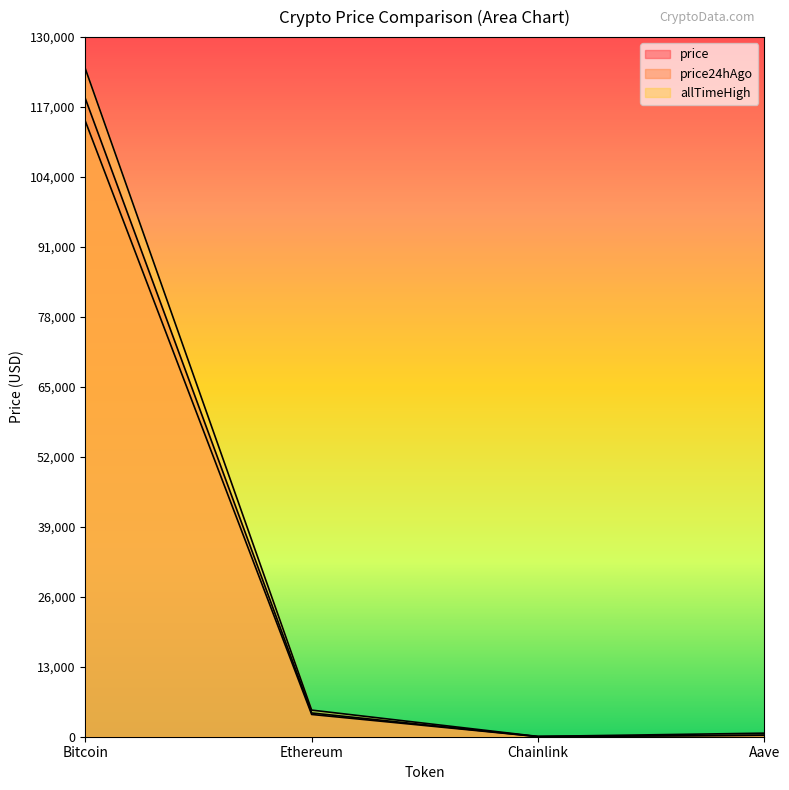

What is the spread (max minus min) of values at Ethereum?

809.4